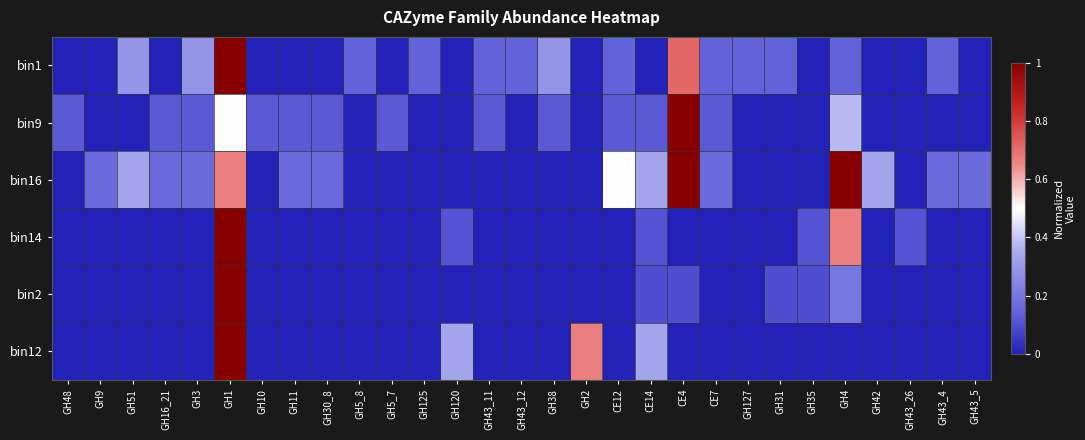

Between GH9 and GH38, which is larger?

GH38